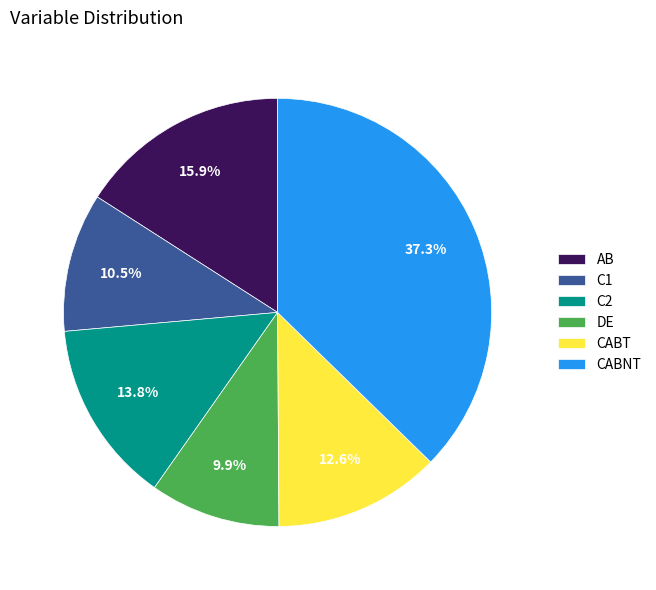

Approximately how many times larger is the value at CABNT compared to DE?

3.8